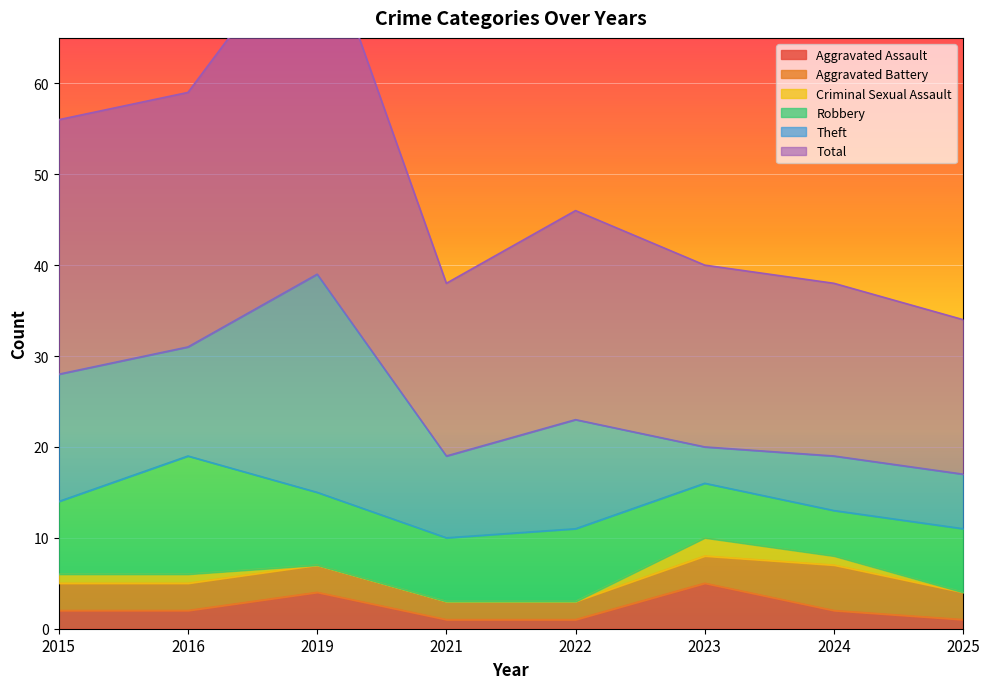

What is the total value across all series at 2019?

78